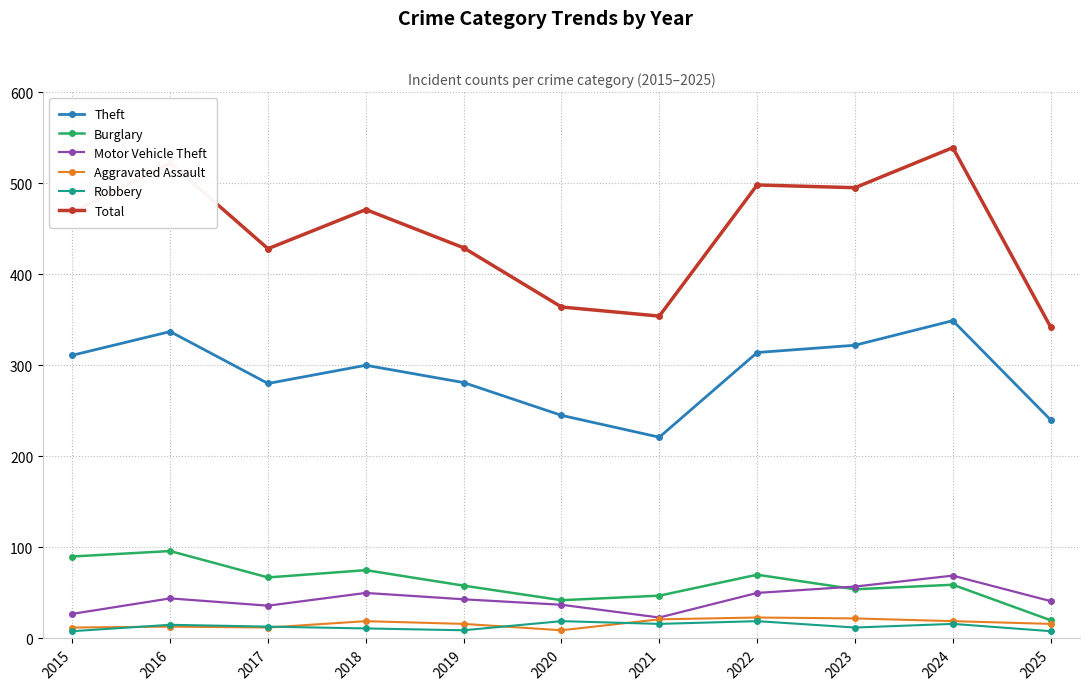

How many data points does each series have?

11